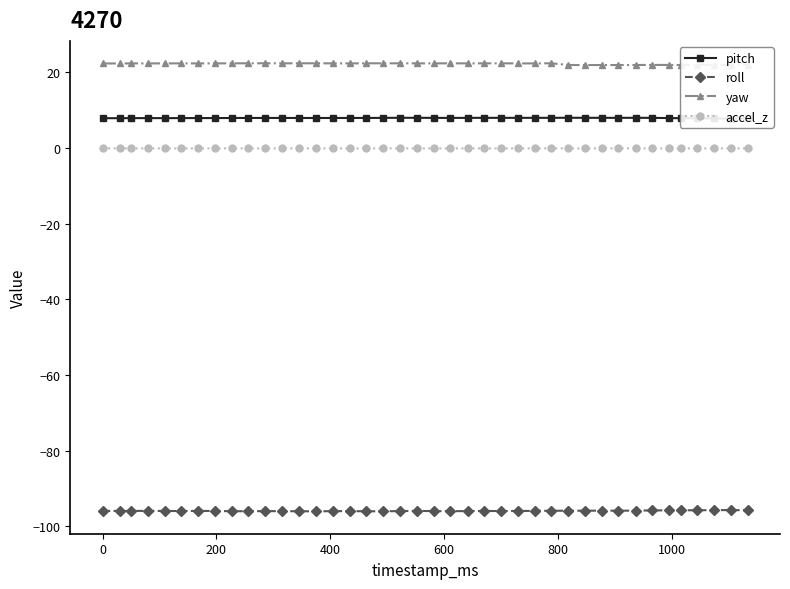

What is the minimum value for roll?

-96.0